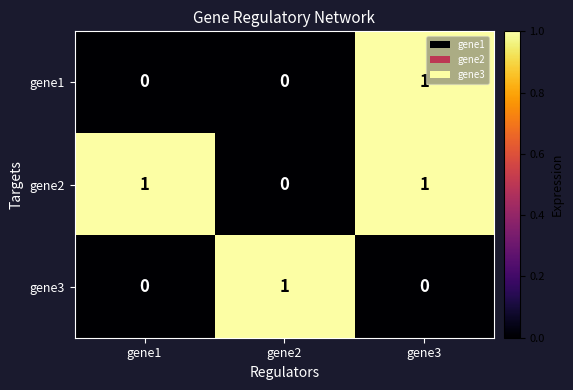

Is it true that gene1 equals 0 at gene2?

True